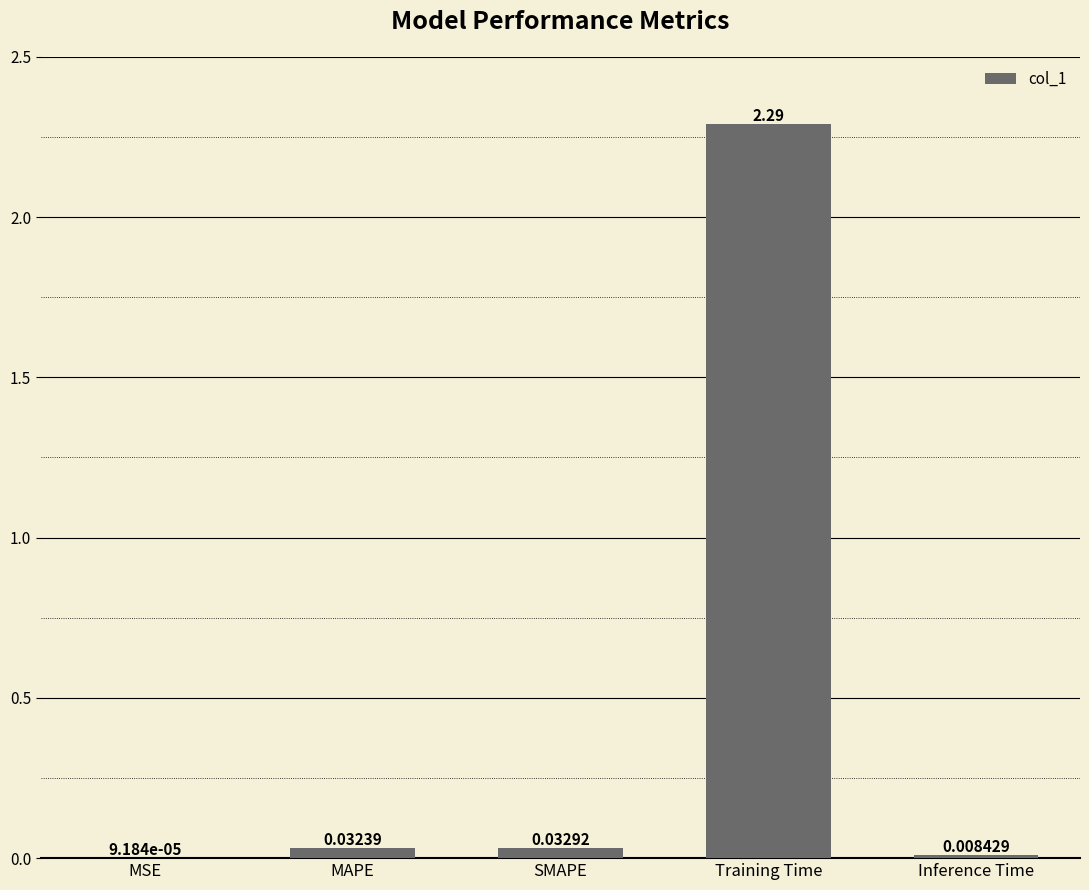

Where is the data nearest to the value 1?

SMAPE